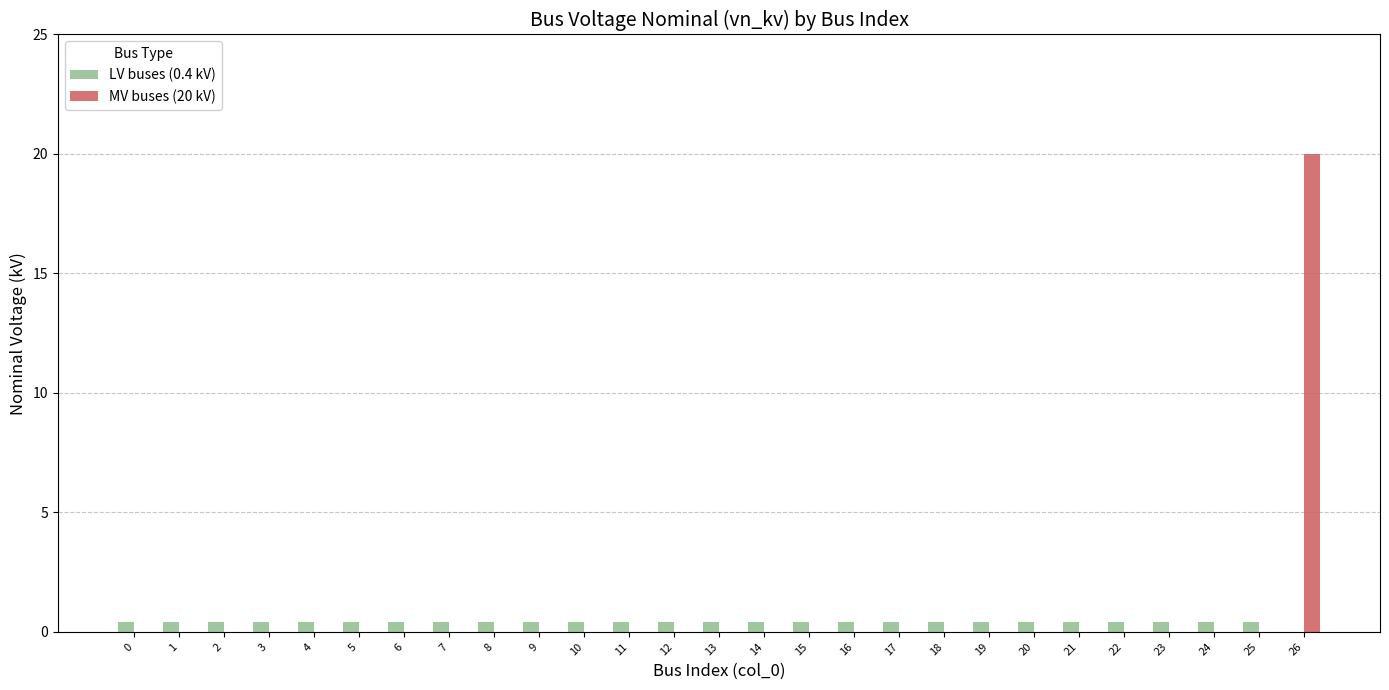

The LV buses (0.4 kV) series shows 0.4 at 9. True or false?

True